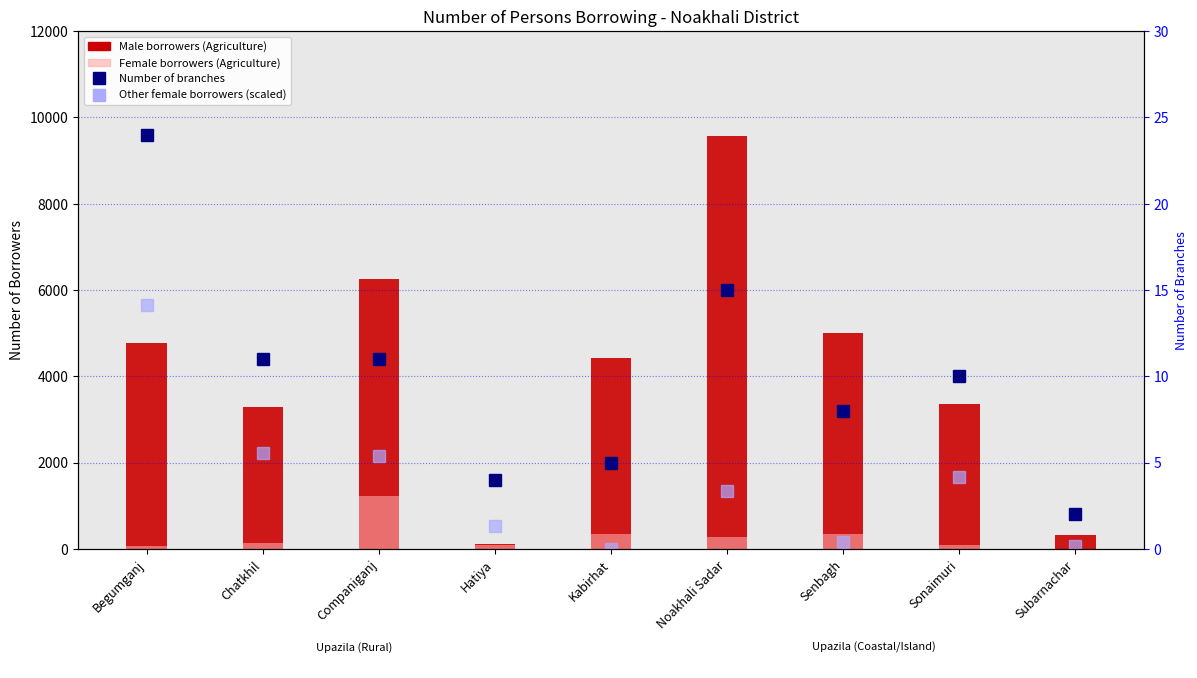

What is the difference between the Number of branches values at Subarnachar and Companiganj?

9.0